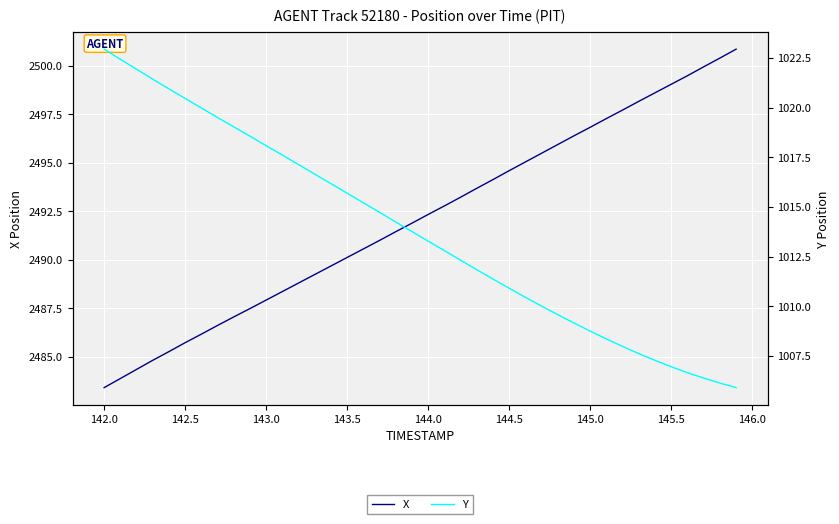

What are all the series names shown in the legend?

X, Y